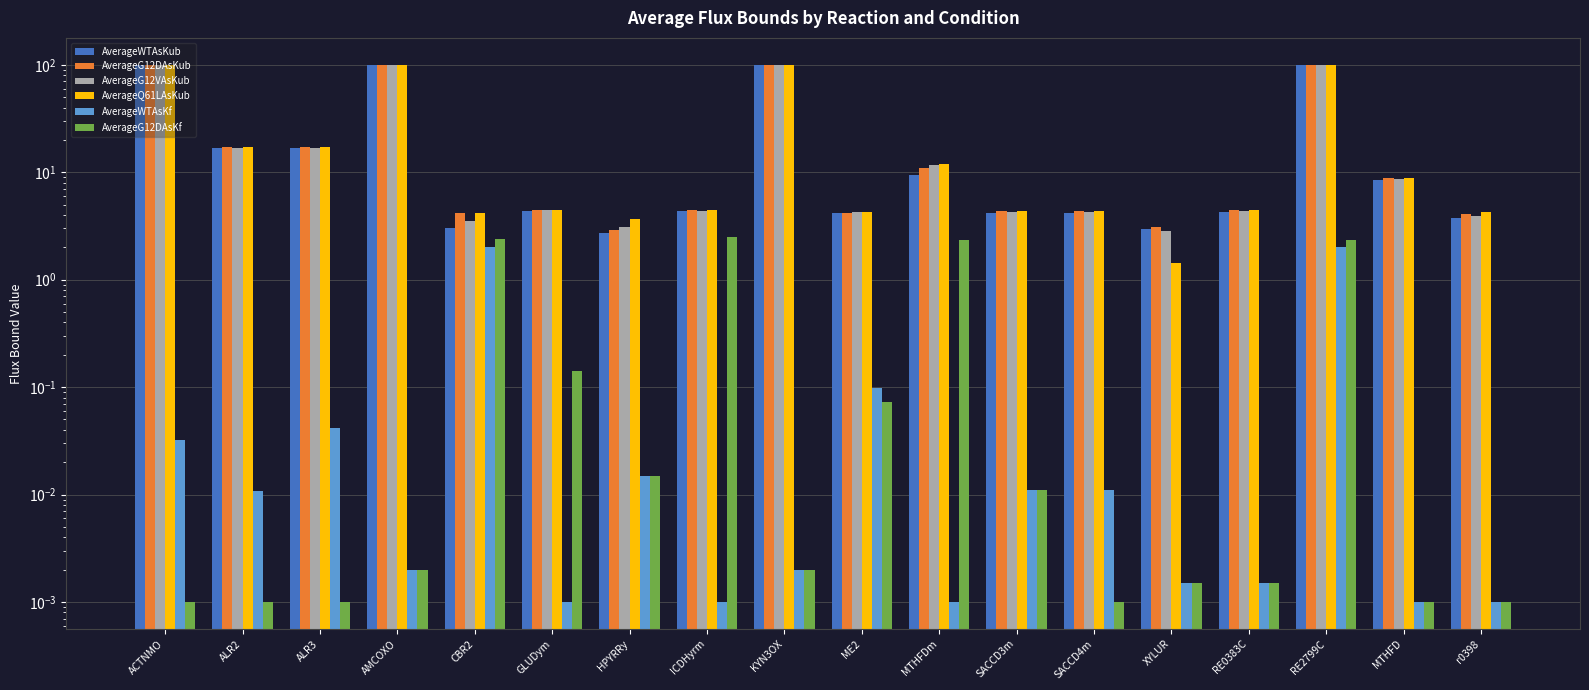

Which category has the highest value in the AverageWTAsKub series?

ACTNMO